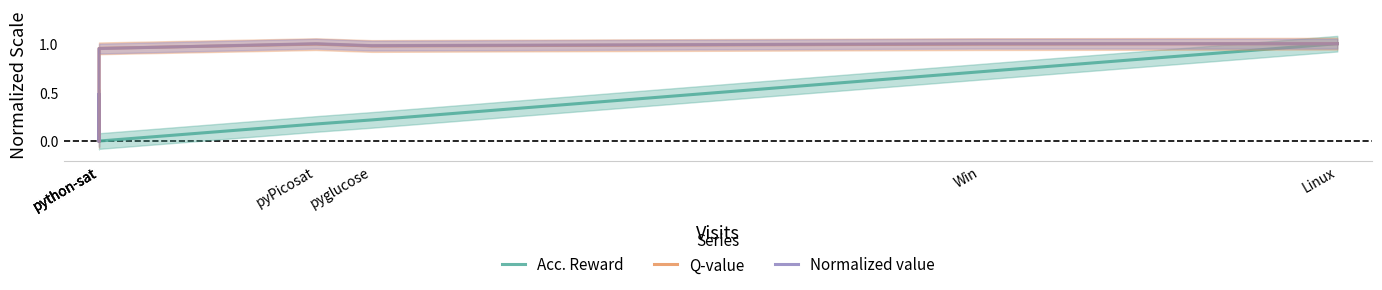

Which series ends up on top after the final intersection of Q-value and Normalized value?

Normalized value